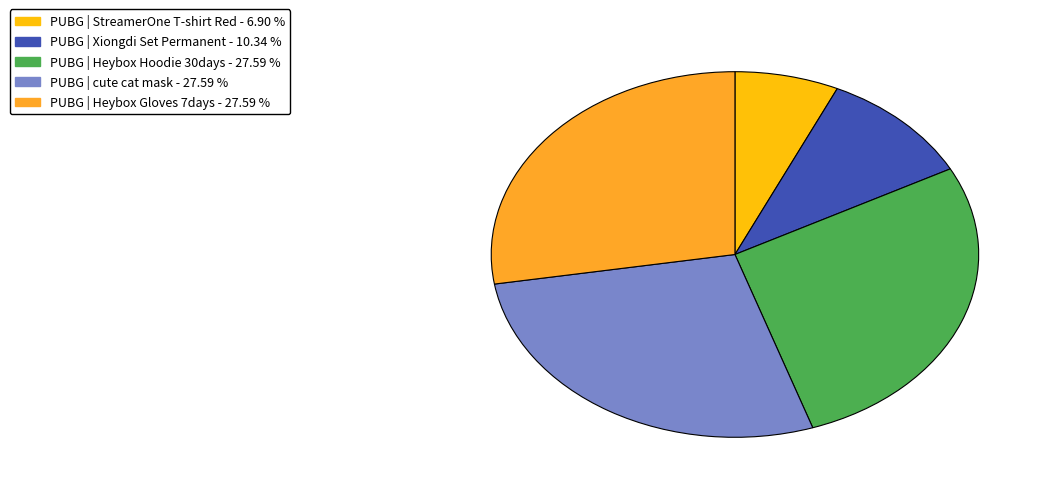

What is the ratio of the value at PUBG | Heybox Hoodie 30days to the value at PUBG | Xiongdi Set Permanent?

2.7